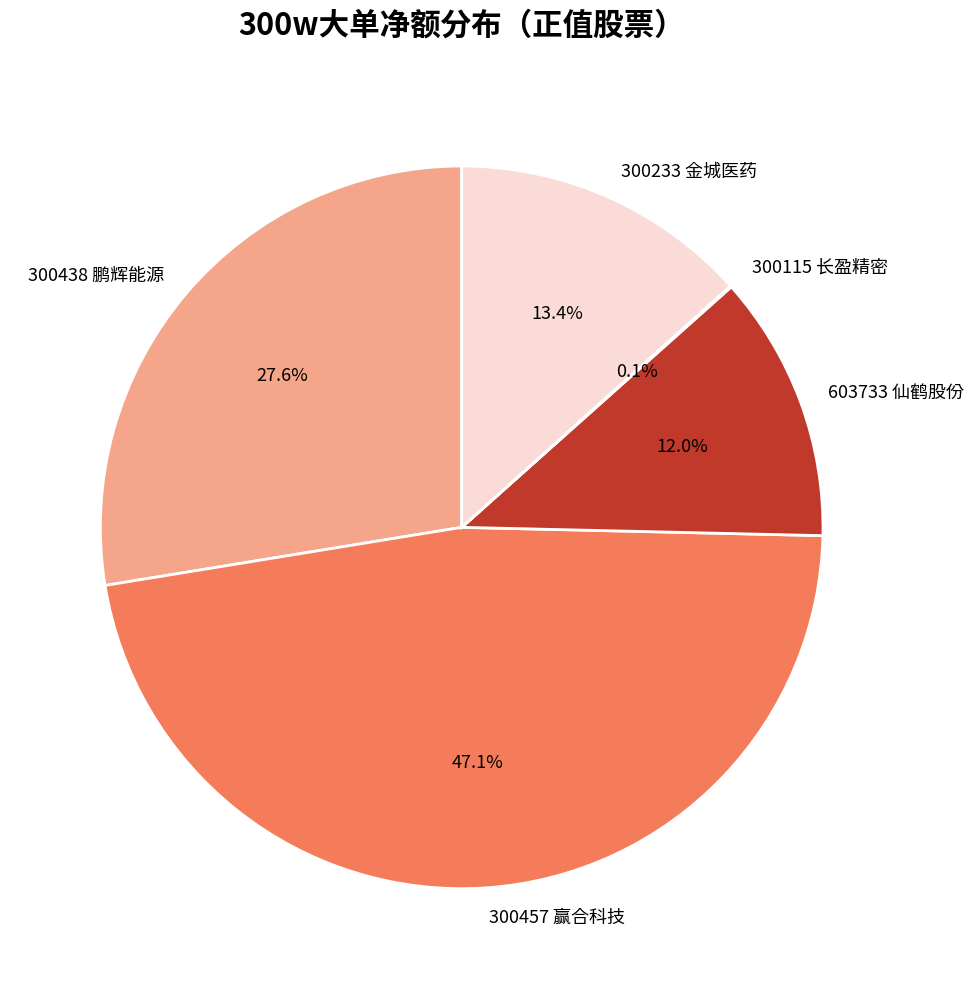

What percentage do 603733 仙鹤股份 and 300457 赢合科技 together represent?

59.0%